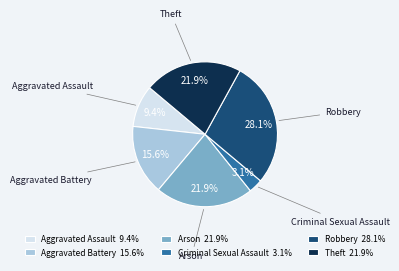

To the nearest percent, what portion does Robbery represent?

28%